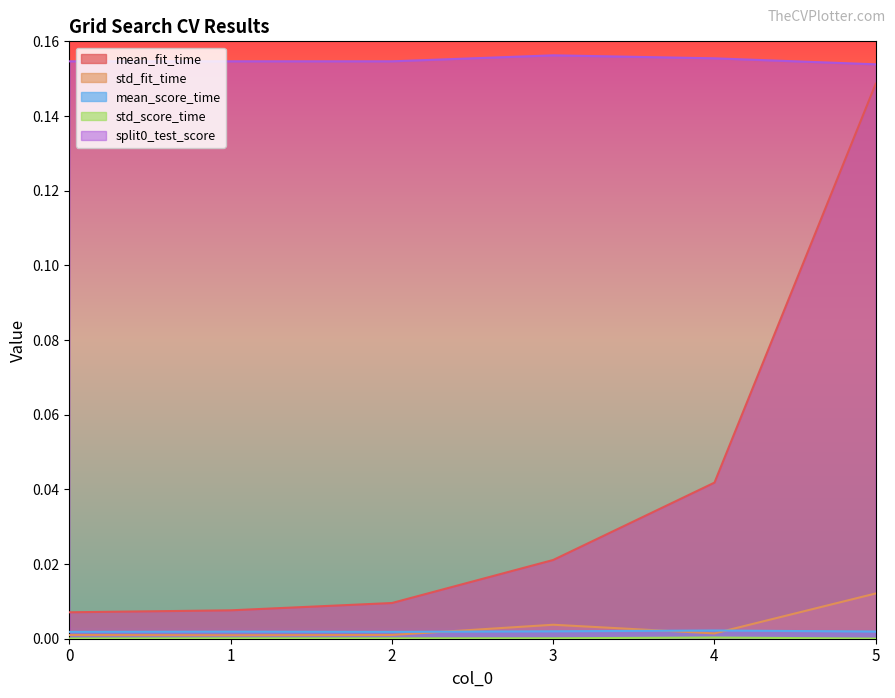

How many lines are shown in the chart?

5